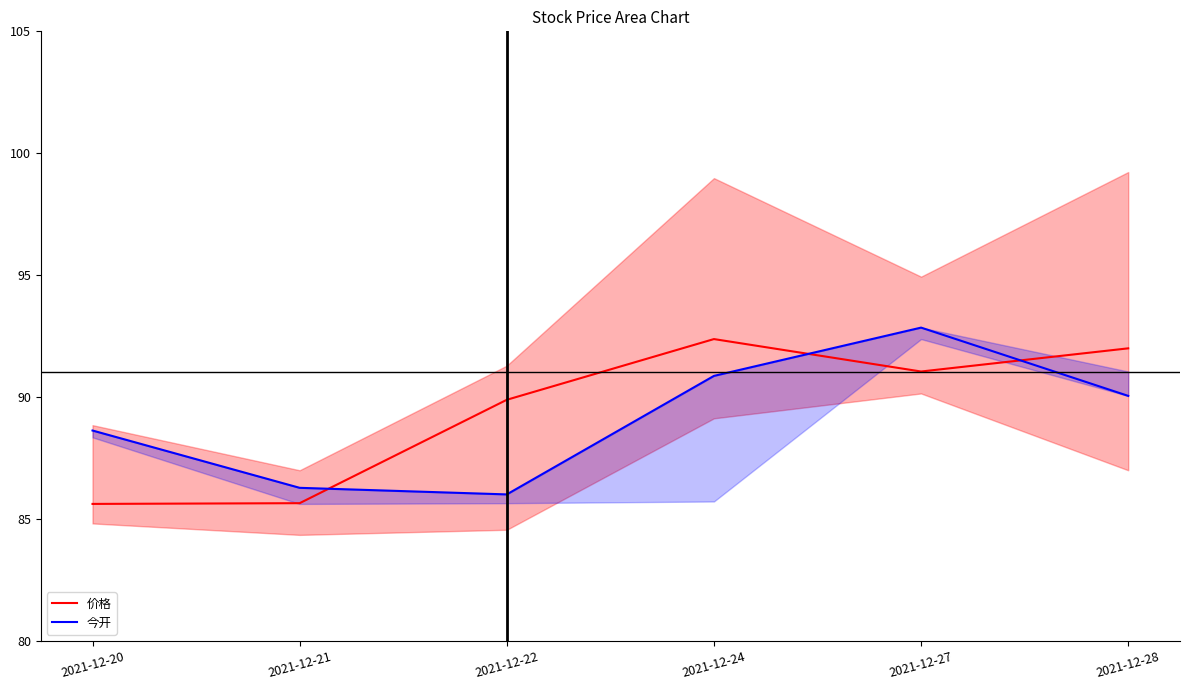

At 2021-12-21, list the series in order from largest to smallest.

今开, 价格